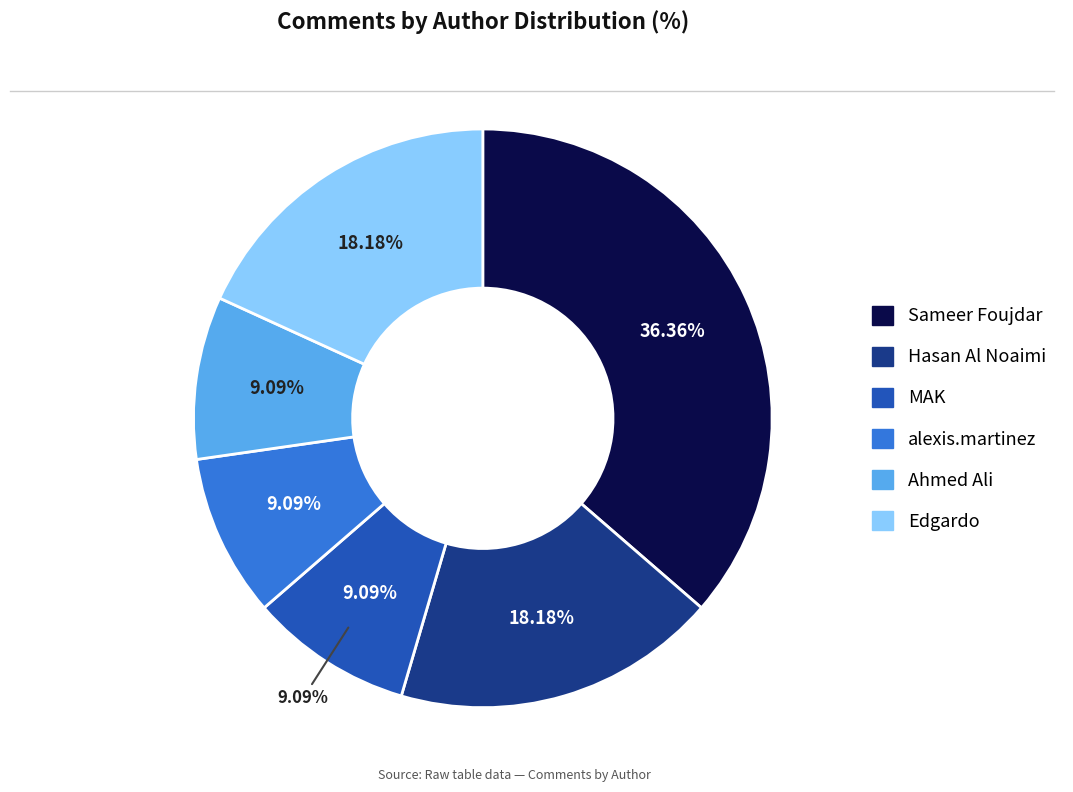

Which slice is the largest?

Sameer Foujdar